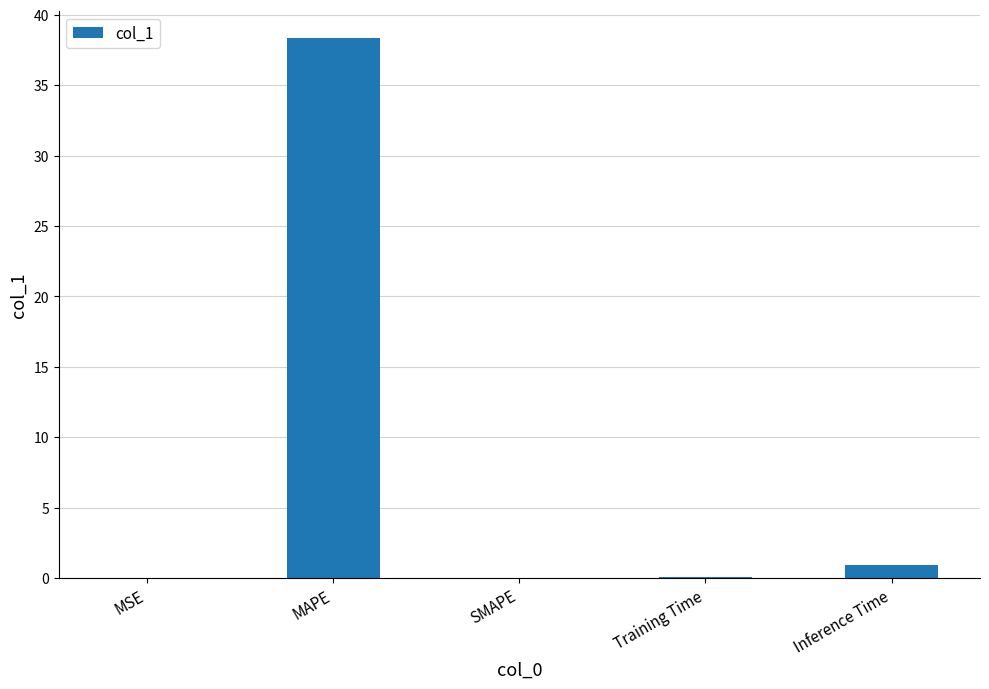

What is the sum of all values?

39.4